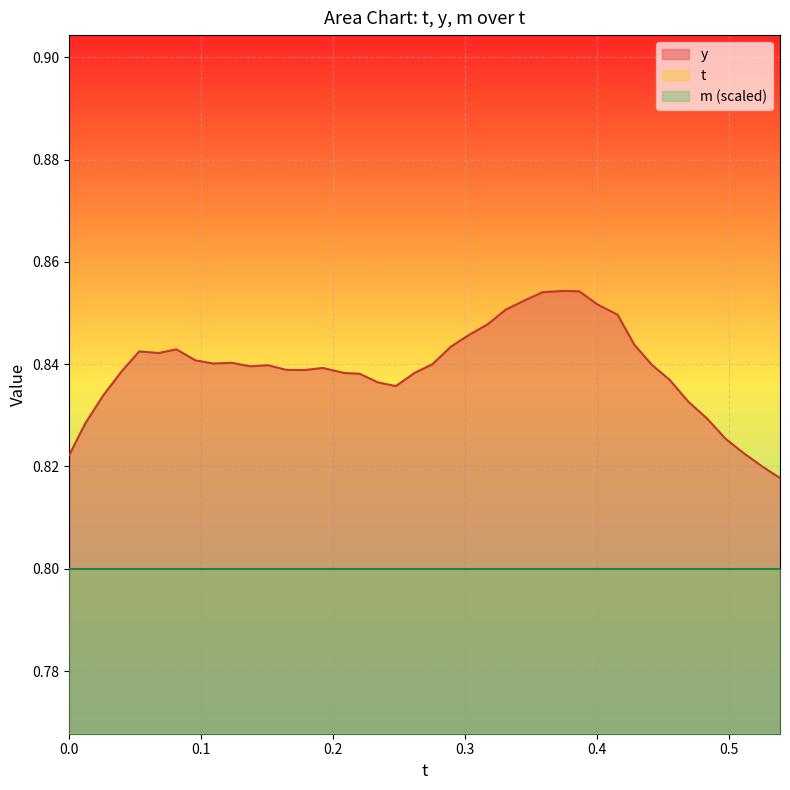

How many interior local peaks does the y series have?

6